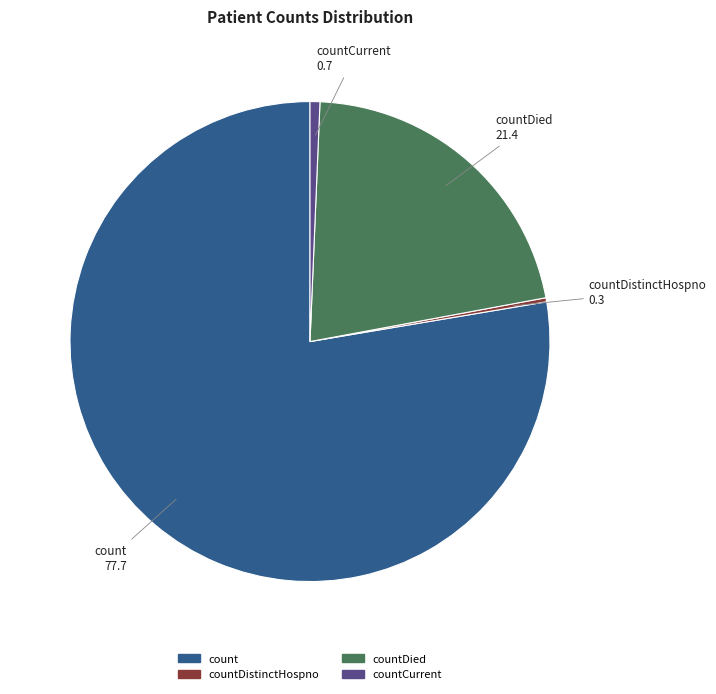

Does any single category account for the majority?

Yes